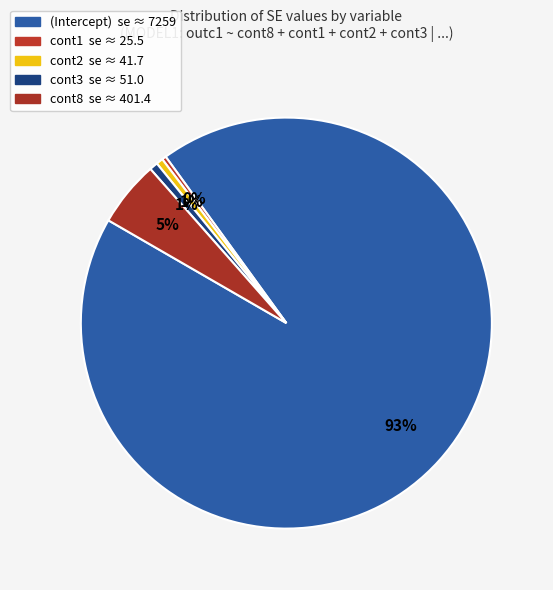

Does cont3 account for over 50% of the chart?

No